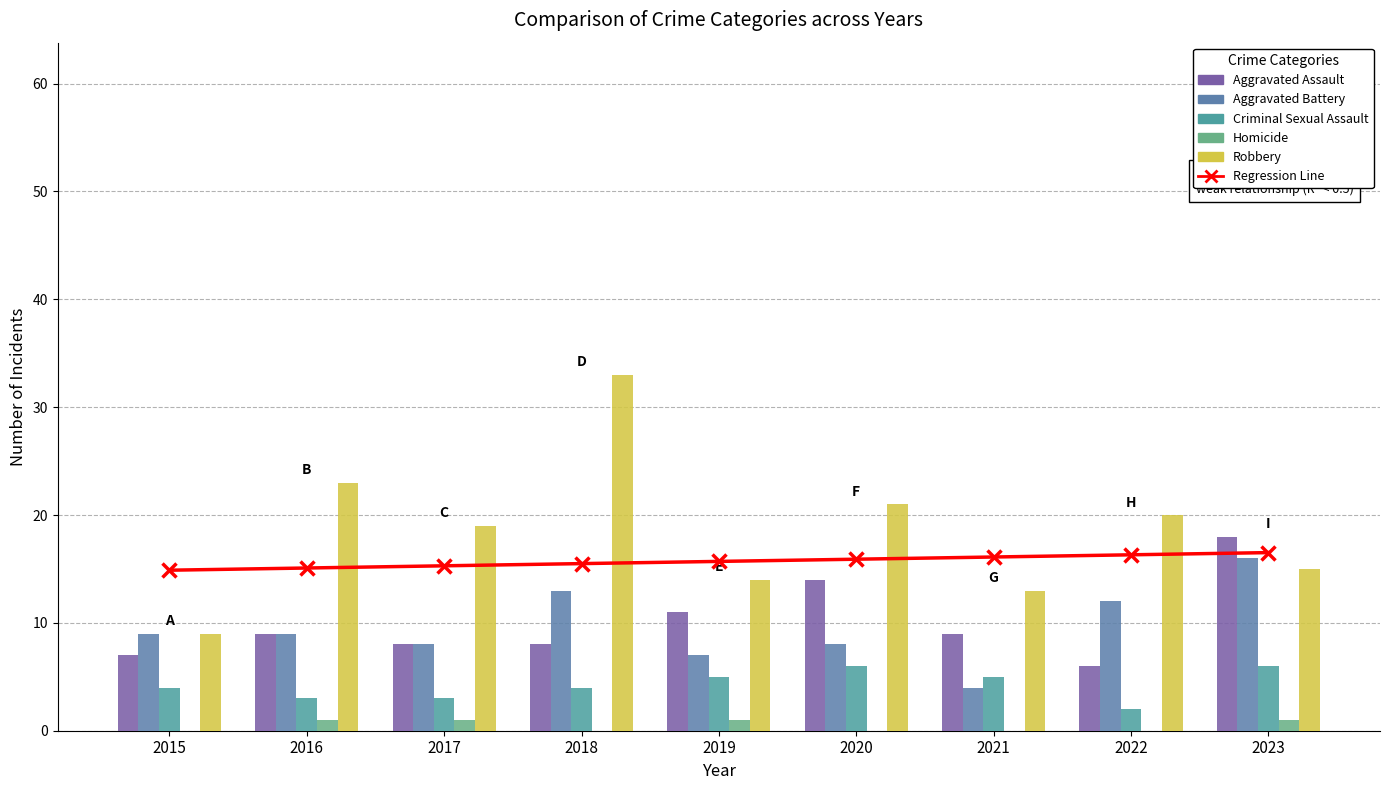

What is the spread (max minus min) of values at 2020?

21.0